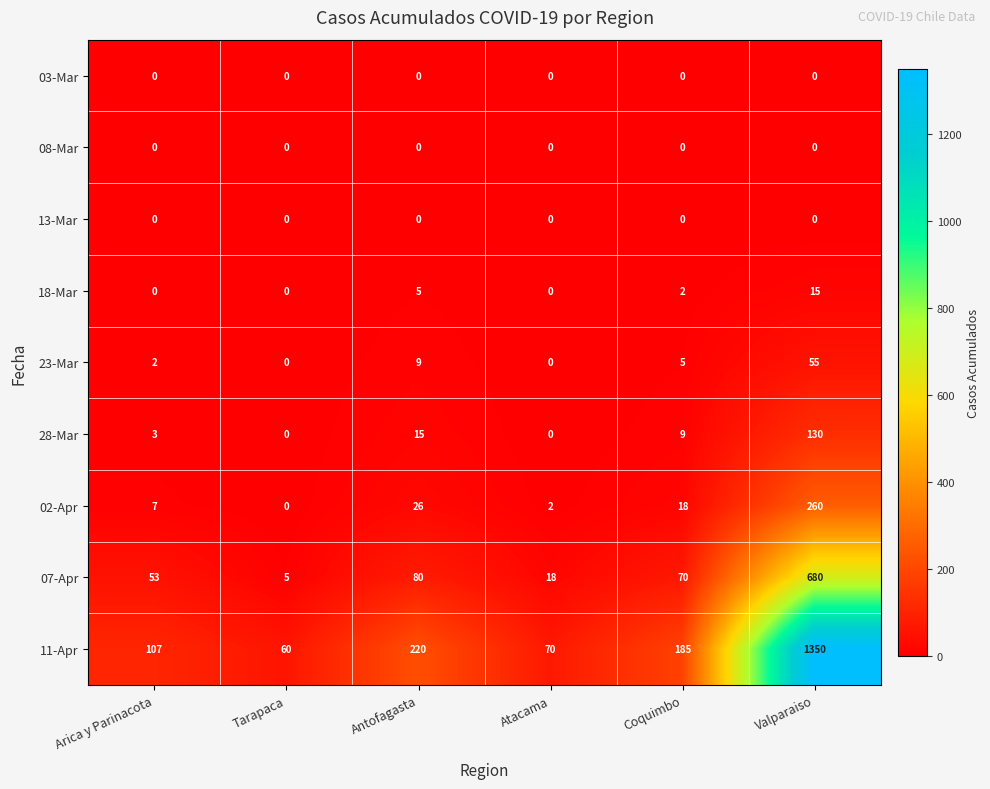

At which category is the sum across all series the highest?

Valparaiso